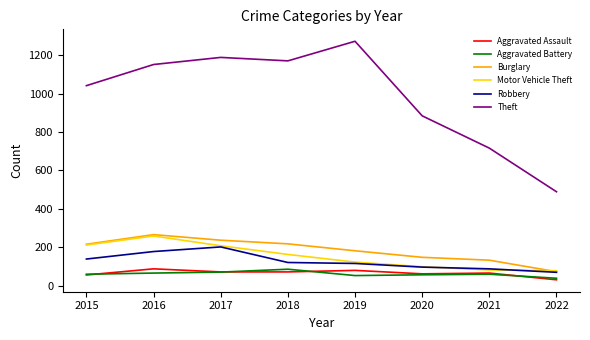

Rank the categories by Theft value from highest to lowest.

2019, 2017, 2018, 2016, 2015, 2020, 2021, 2022